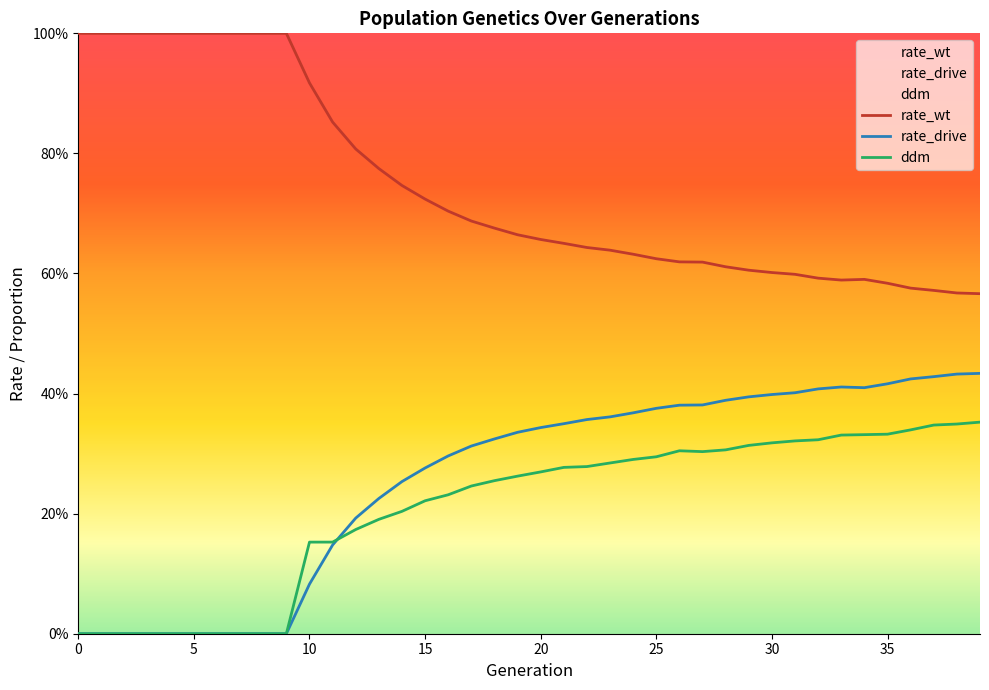

At 10, list the series in order from largest to smallest.

rate_wt, ddm, rate_drive